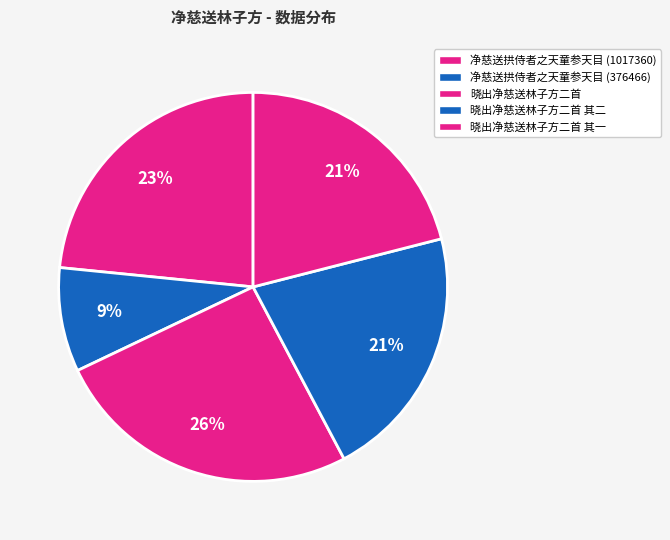

To the nearest percent, what is the difference between the largest and smallest slice percentages?

17%